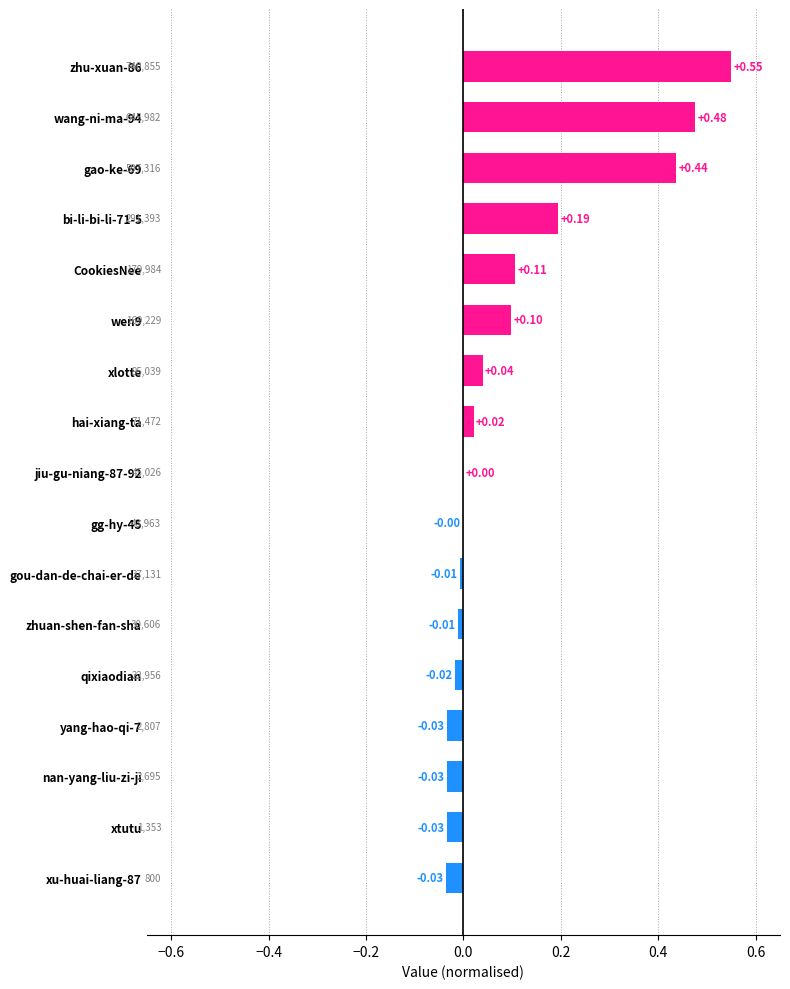

Are the bars horizontal?

Yes